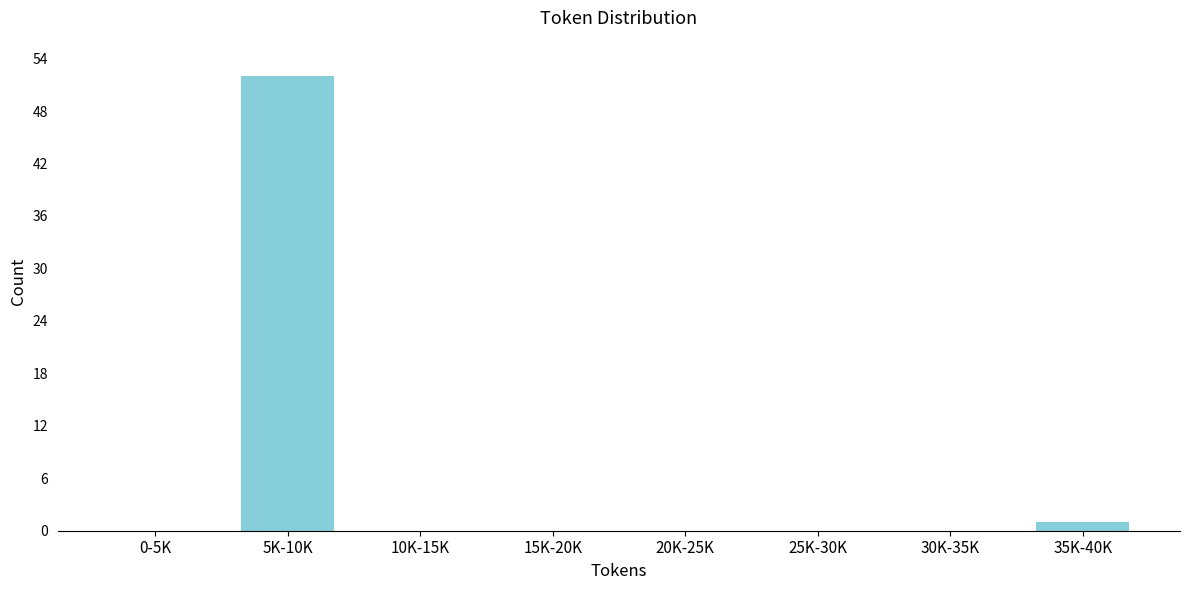

Reading right to left, what are all the values shown in this chart?

35K-40K=1	30K-35K=0	25K-30K=0	20K-25K=0	15K-20K=0	10K-15K=0	5K-10K=52	0-5K=0